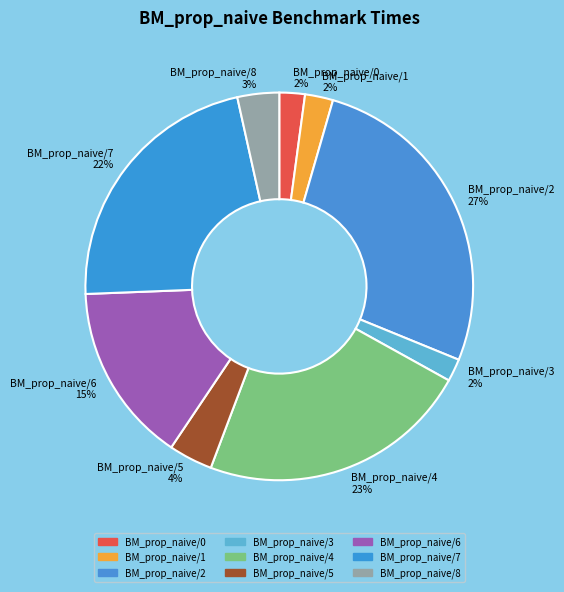

Which category has the biggest portion of the pie?

BM_prop_naive/2